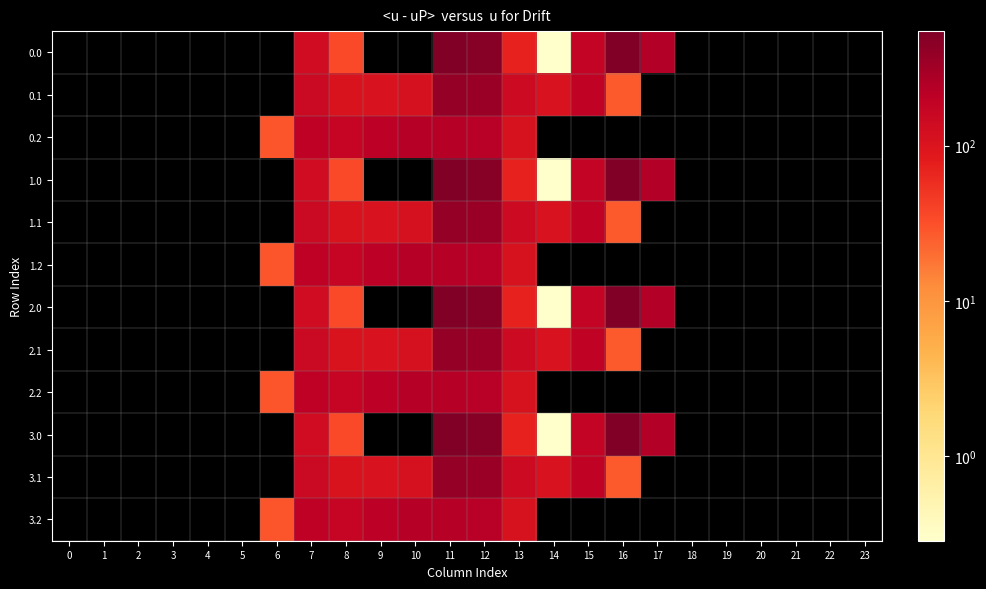

How many values in 2.1 are above zero?

10